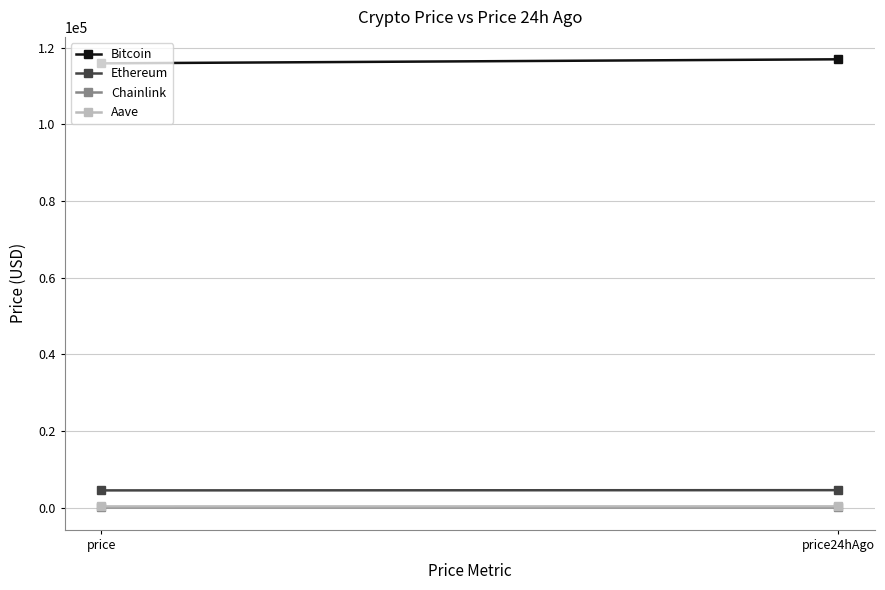

Reading left to right, list all the values displayed in this chart.

Bitcoin: 115913.0	116969.0
Ethereum: 4475.6	4537.8
Chainlink: 23.4	24.7
Aave: 298.1	307.6